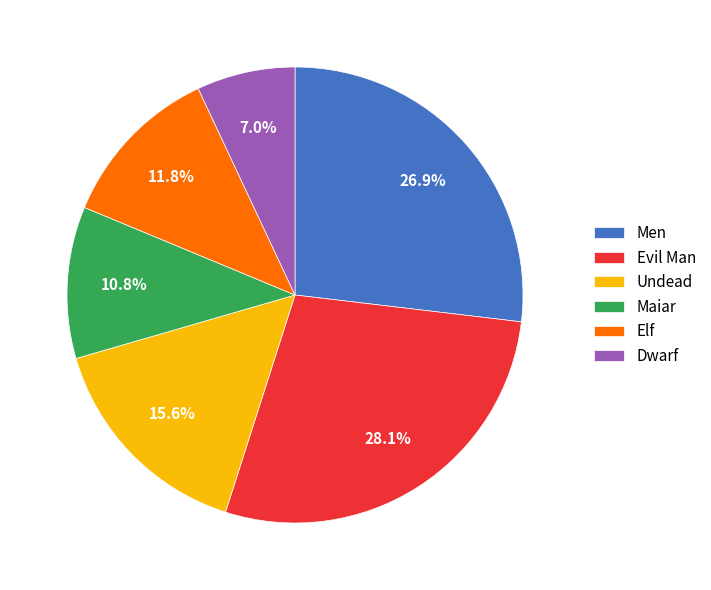

Count the number of slices in the pie.

6